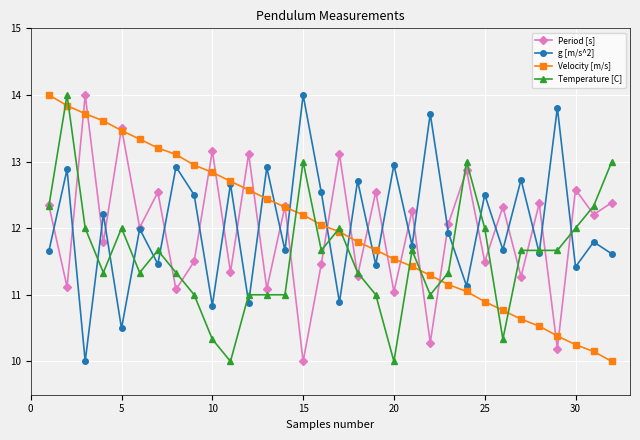

What is the value of the Velocity [m/s] point at the 28th from the left?

10.5